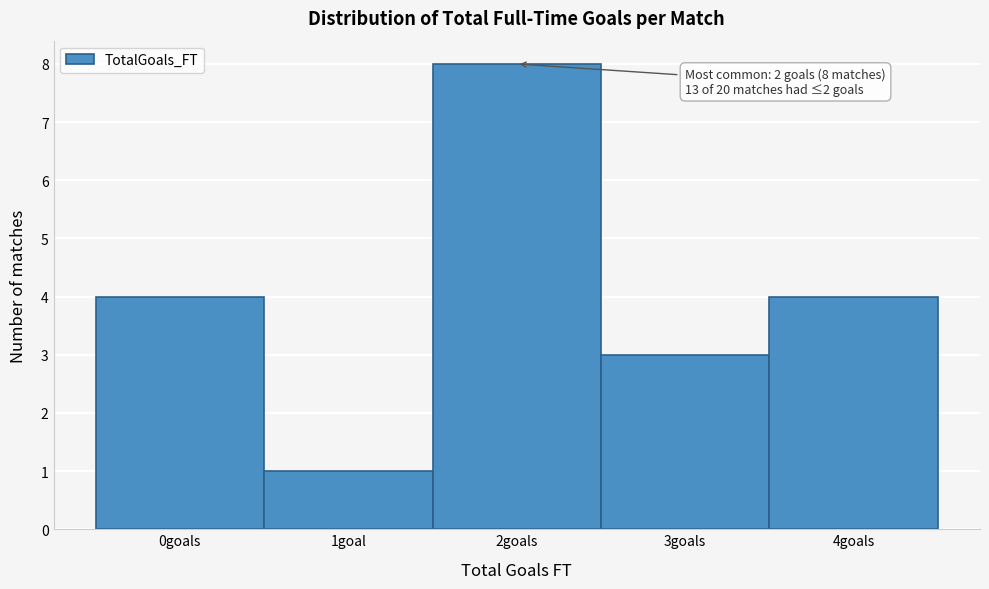

Reading left to right, list all the values displayed in this chart.

0goals=4	1goal=1	2goals=8	3goals=3	4goals=4